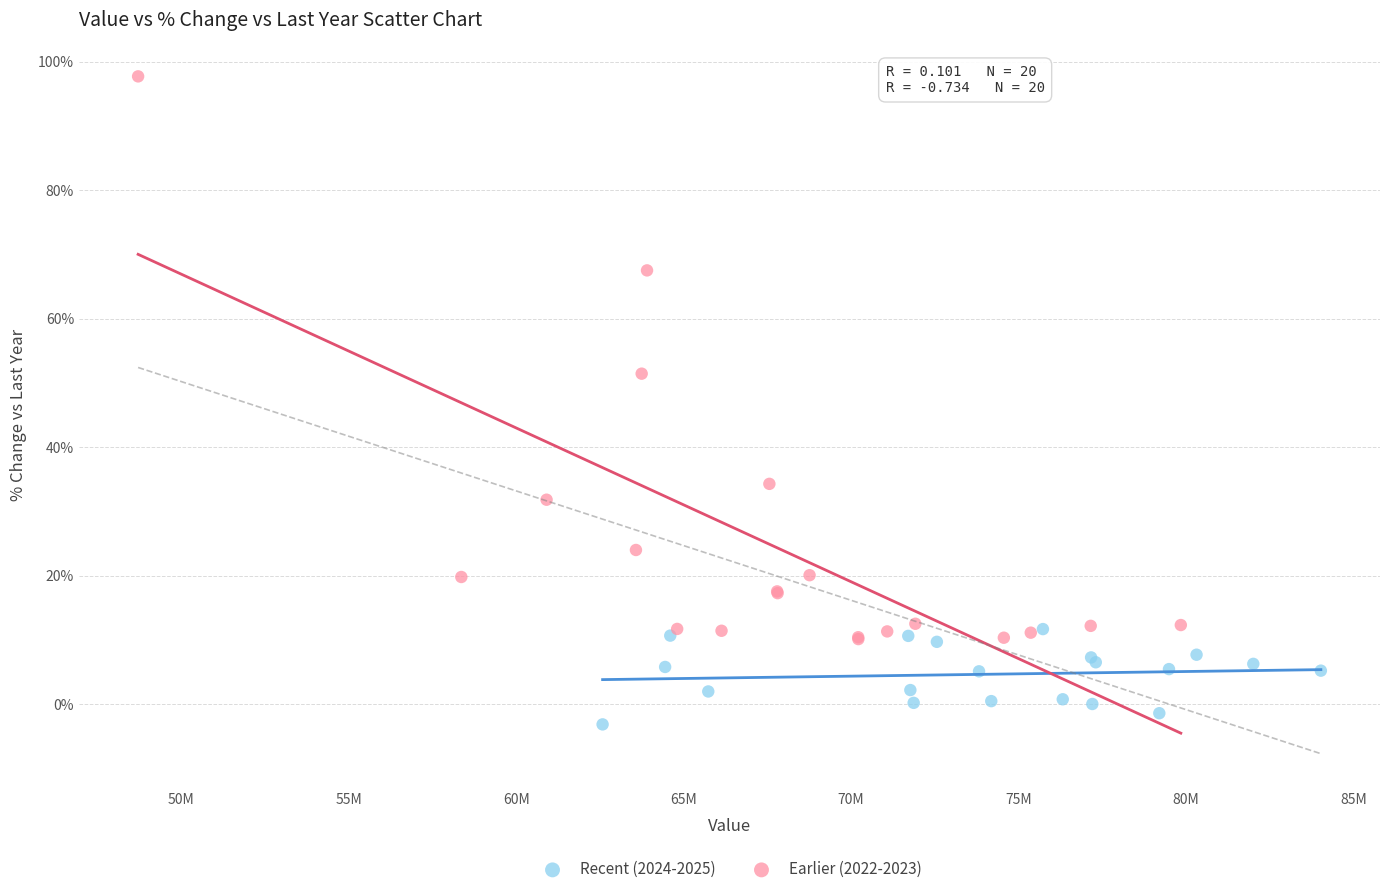

Which series contains the lowest Y value?

Recent (2024-2025)